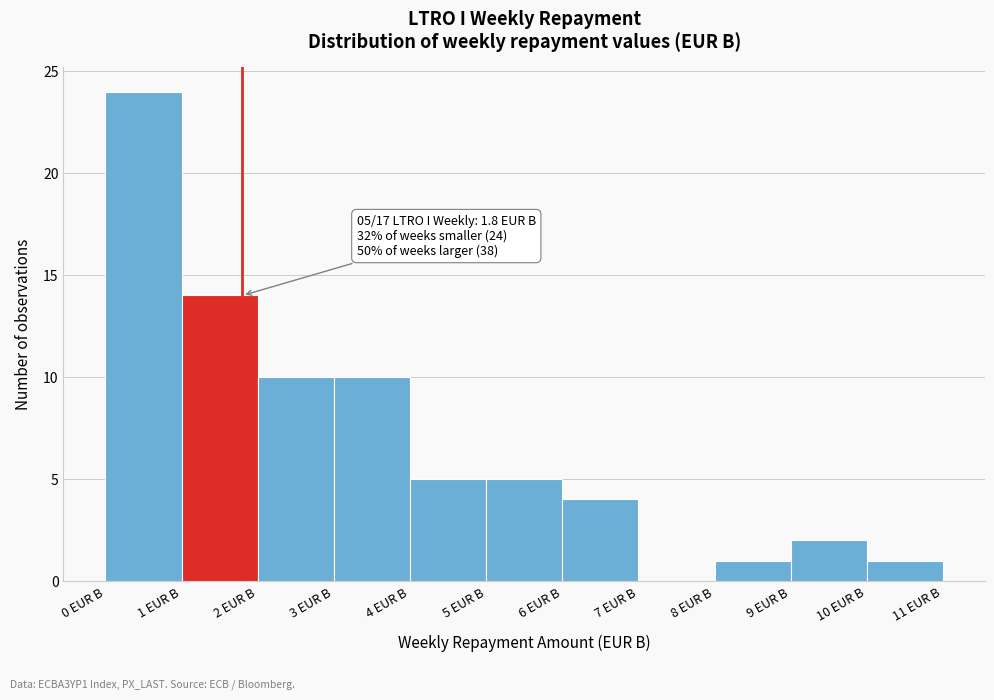

Which range on the x-axis has the tallest bar?

0 to 1